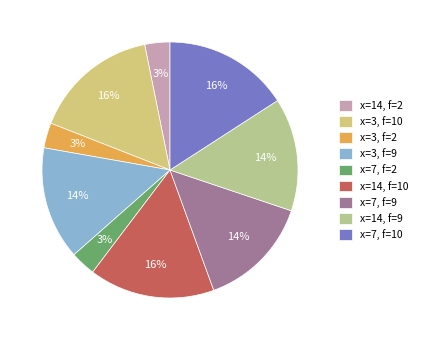

To the nearest percent, what is the difference between the largest and smallest slice percentages?

13%